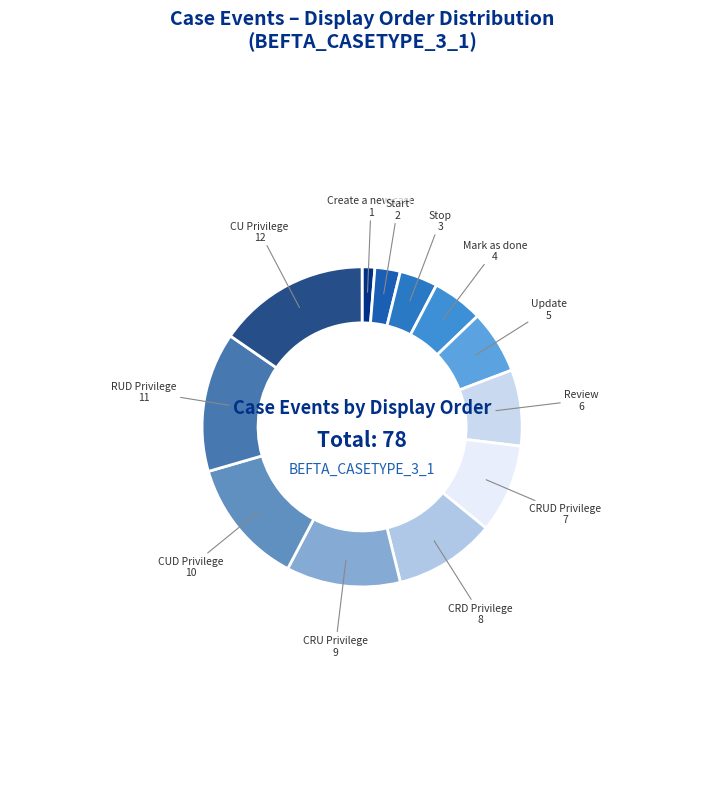

Which has a higher value, Update or CRD Privilege?

CRD Privilege